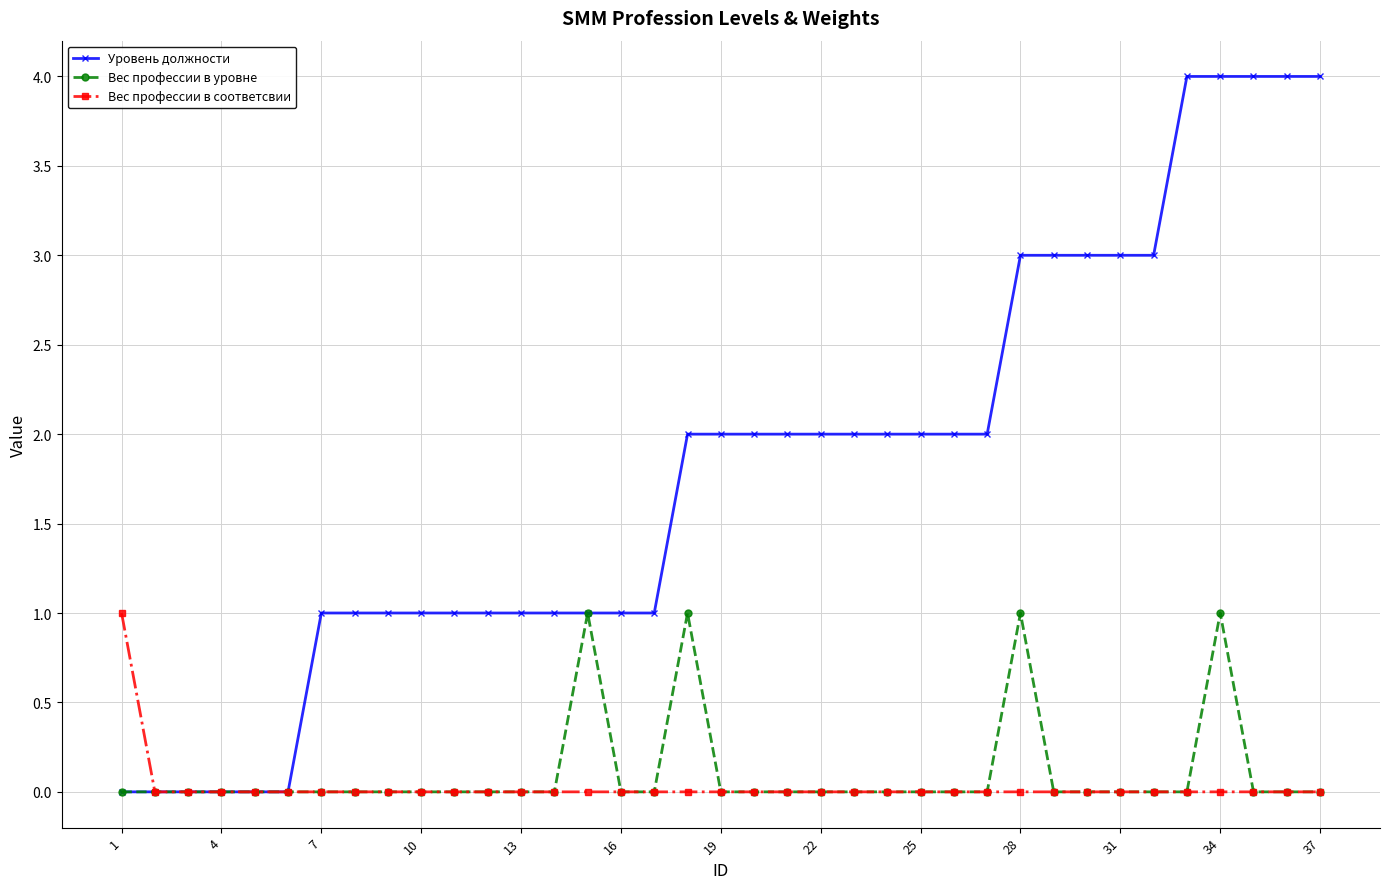

Which series has the largest total across all categories?

Уровень должности